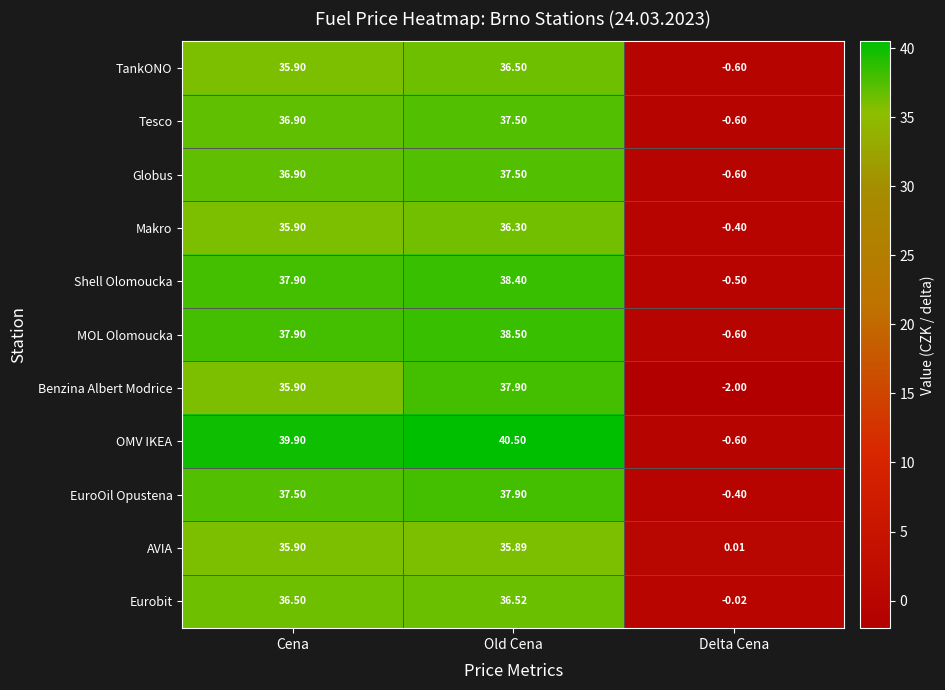

At which category does the chart reach its minimum across all series?

Delta Cena